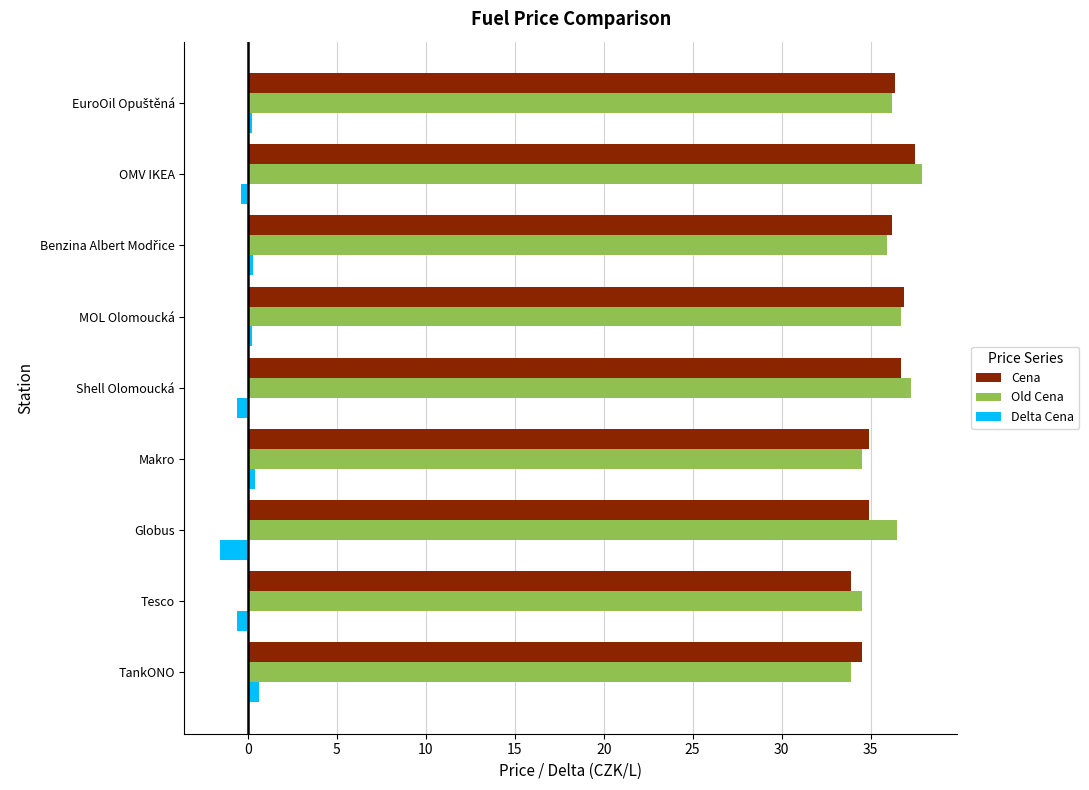

The value of Old Cena at Shell Olomoucká is 20.7. True or false?

False